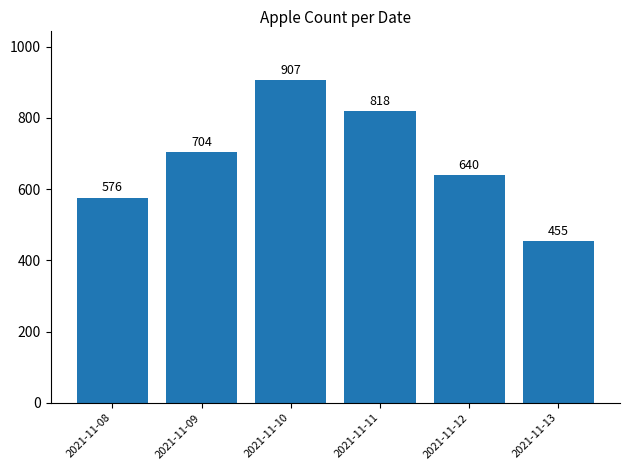

The chart shows a value of 352 at 2021-11-11. True or false?

False